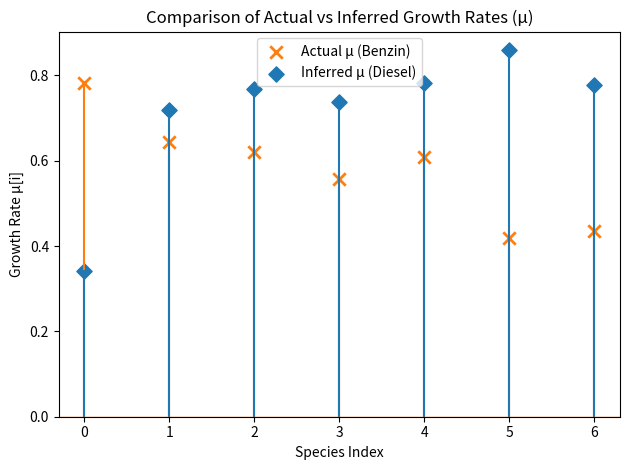

Which series contains the highest Y value?

Inferred μ (Diesel)